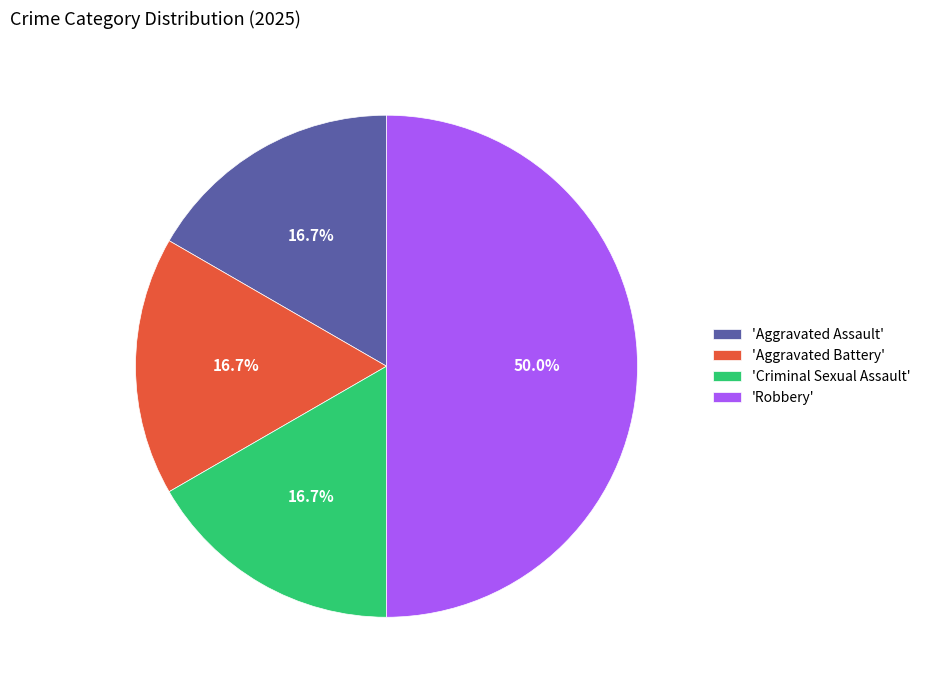

Approximately how many times larger is the value at 'Robbery' compared to 'Aggravated Battery'?

3.0